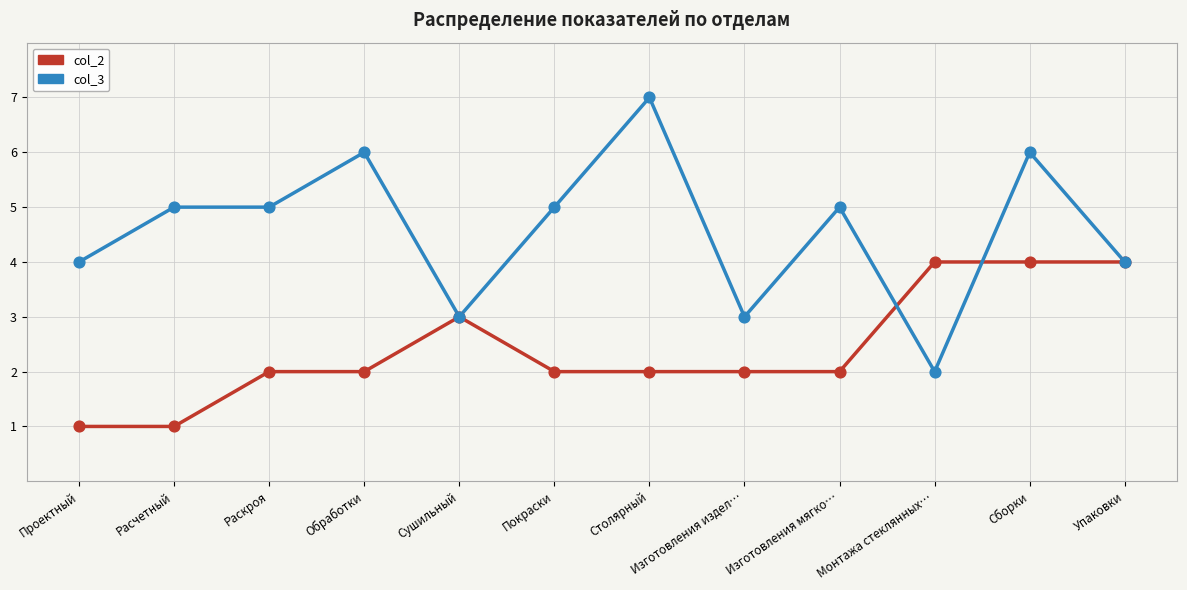

Which series has the widest spread of values?

col_3